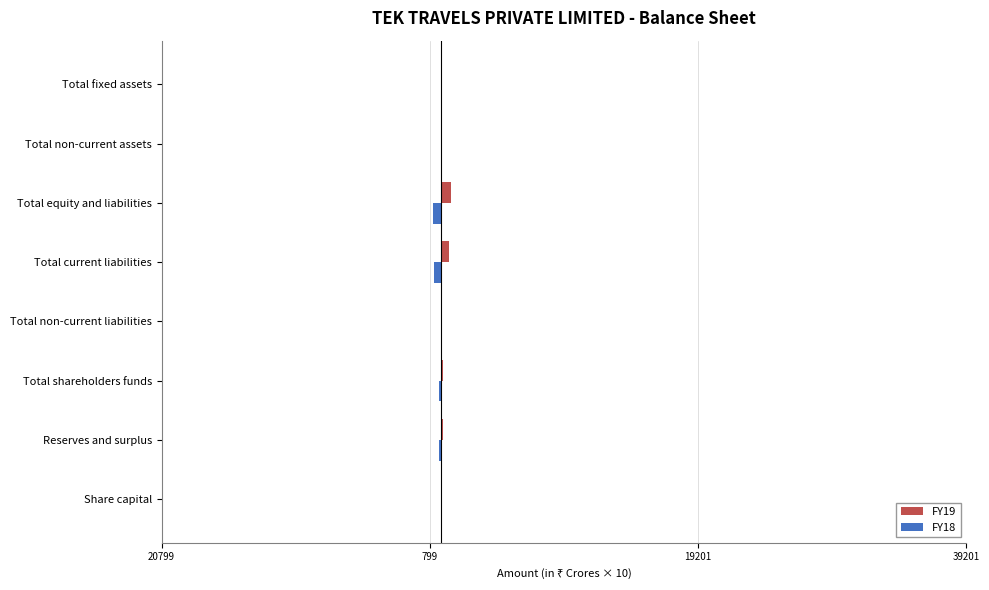

Reading left to right, extract all data points from this chart.

FY19: 1.9	159.6	161.5	15.0	622.5	799.0	29.1	22.8
FY18: -1.9	-130.2	-132.1	-5.0	-457.0	-594.1	-4.3	-1.6